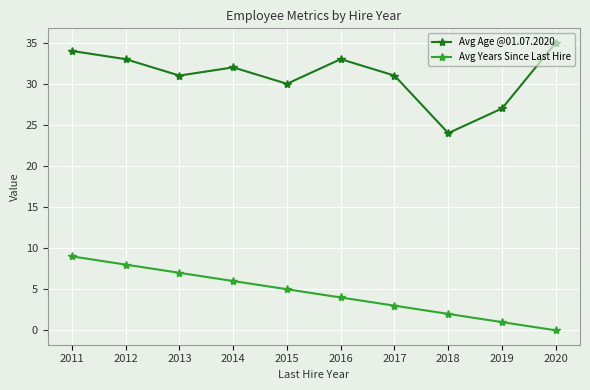

Where is the first local maximum for Avg Age @01.07.2020?

2014